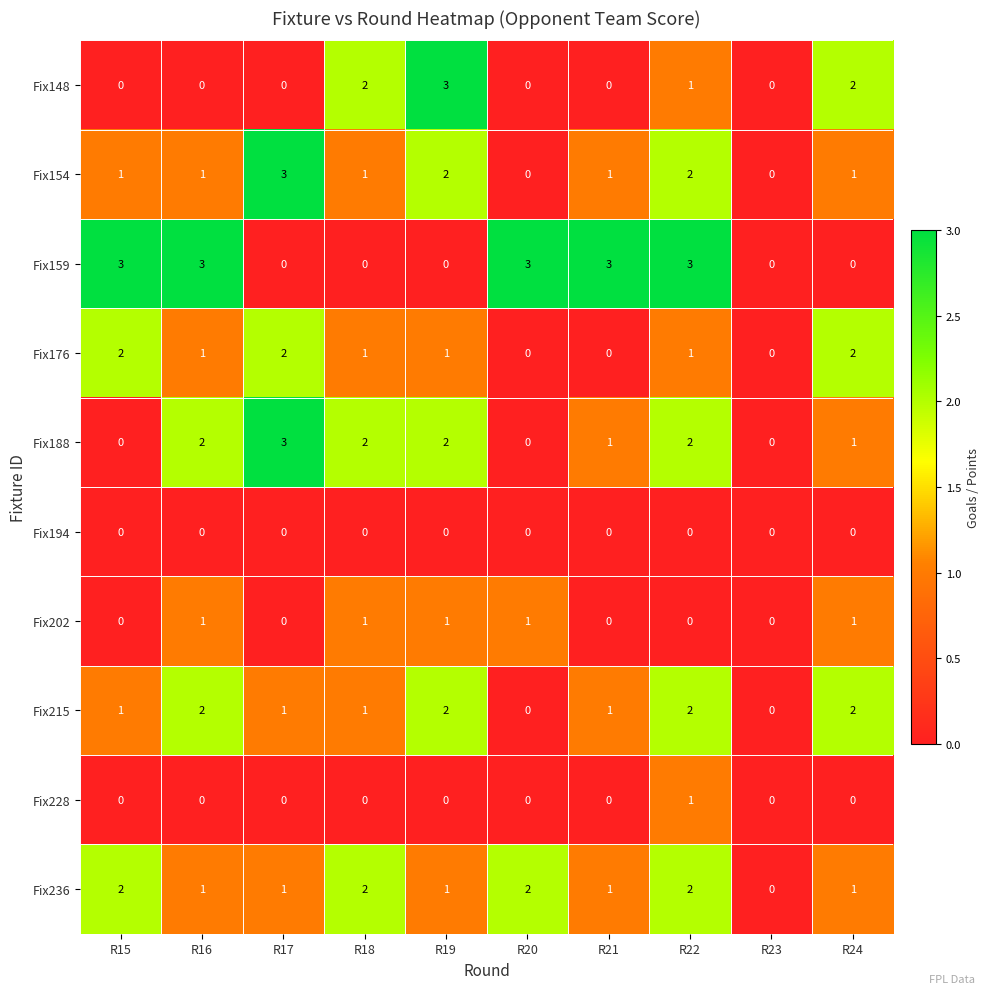

What is the spread (max minus min) of values at R17?

3